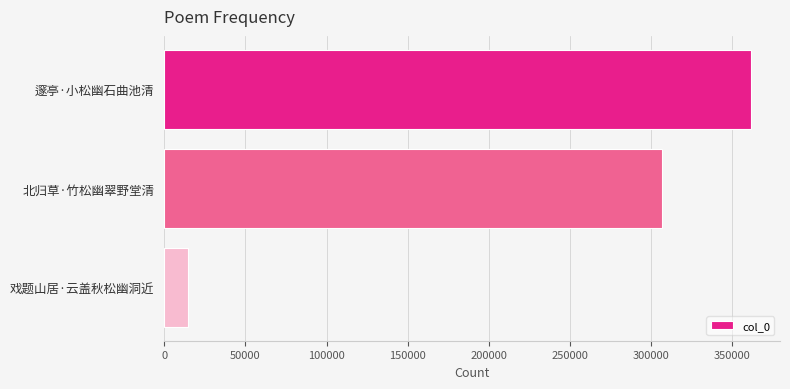

What is the difference between the maximum and minimum values?

346760